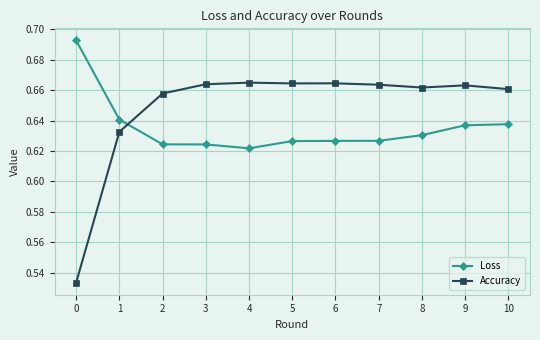

Which series has the largest total across all categories?

Accuracy